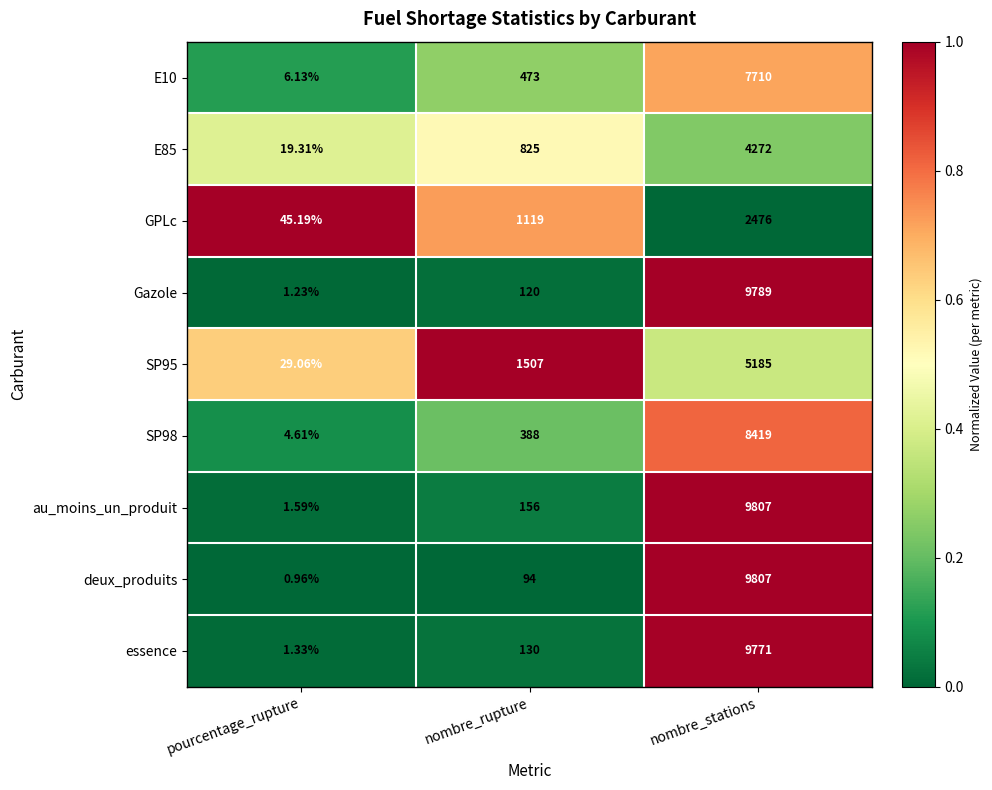

Which series has the widest spread of values?

deux_produits